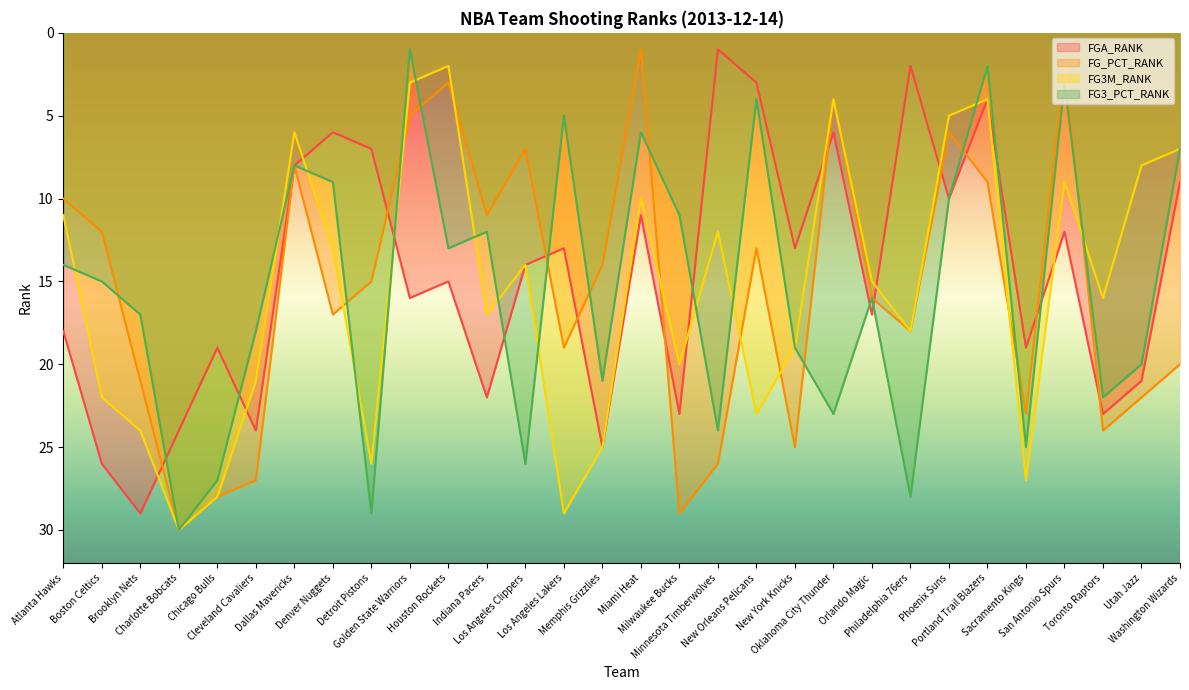

True or false: FG3M_RANK has a value of 10 at Dallas Mavericks.

False